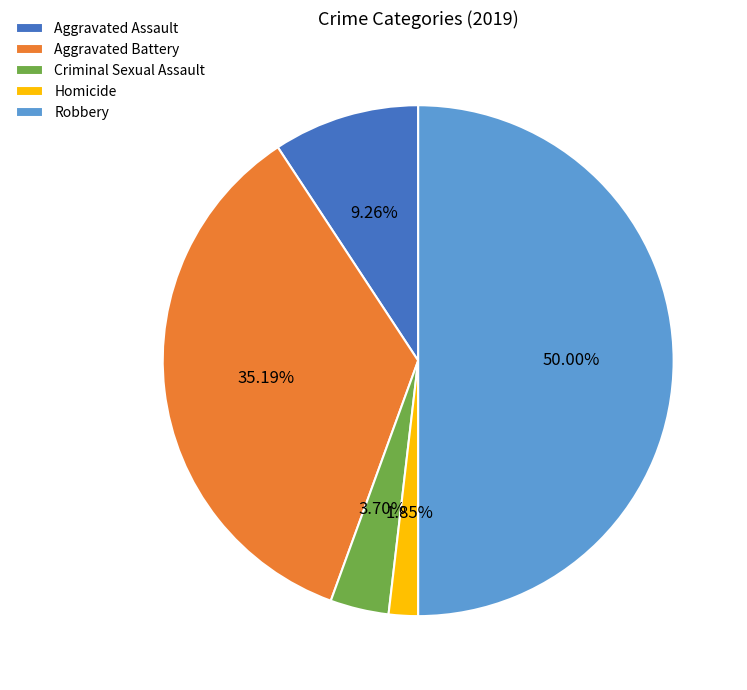

Which slice is the largest?

Robbery